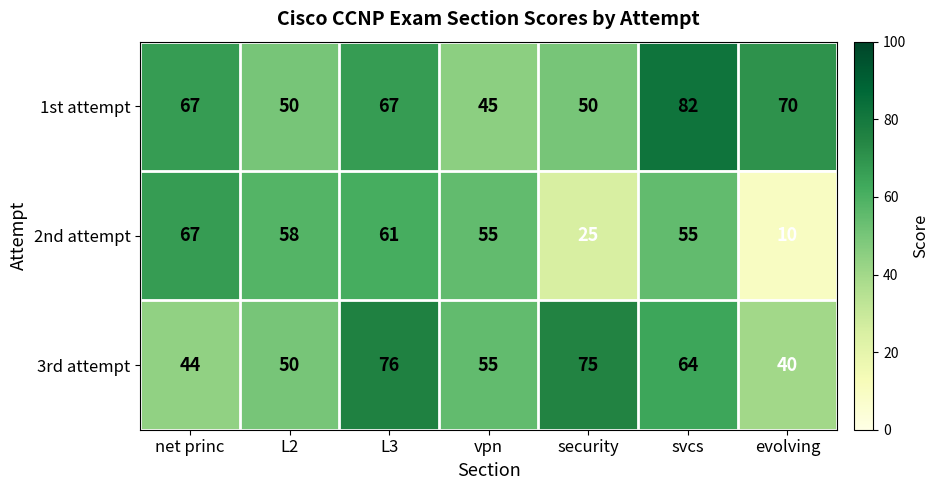

What is the difference between the maximum and second lowest values in the 1st attempt series?

32